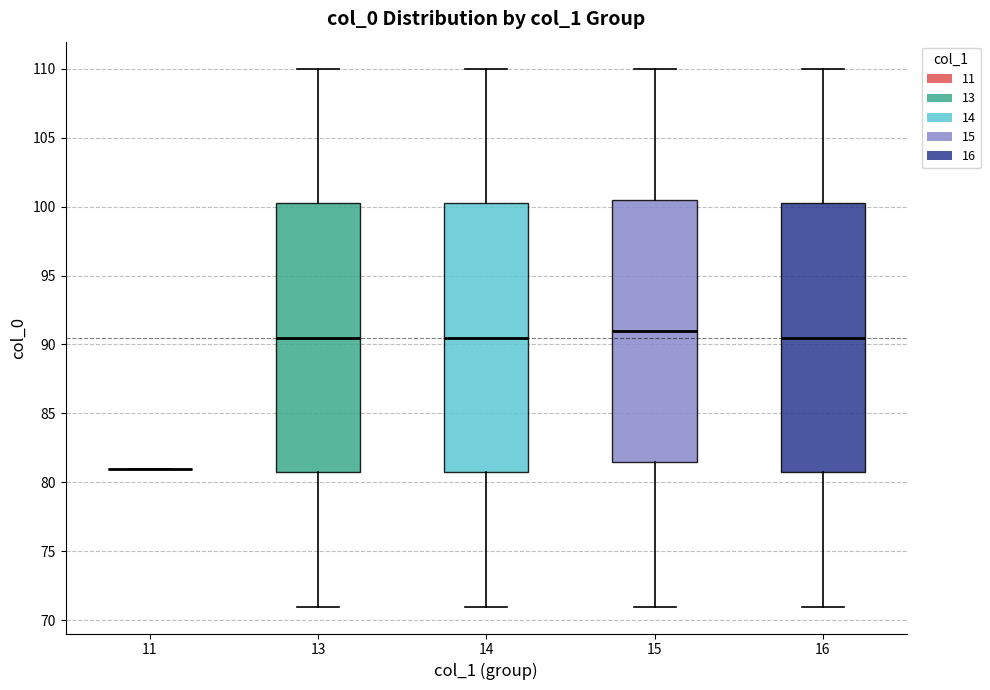

Reading left to right, transcribe this box plot: for each box, give where its median line is, the range the box spans, and where its two whiskers end, as read against the y-axis. The values are not printed on the chart, so give them approximately, as read against the axis.

11: box collapsed to a line at 81.0, whiskers 81.0 to 81.0
13: median 90.5, box 81.0 to 100.5, whiskers 71.0 to 110.0
14: median 90.5, box 81.0 to 100.5, whiskers 71.0 to 110.0
15: median 91.0, box 81.5 to 100.5, whiskers 71.0 to 110.0
16: median 90.5, box 81.0 to 100.5, whiskers 71.0 to 110.0